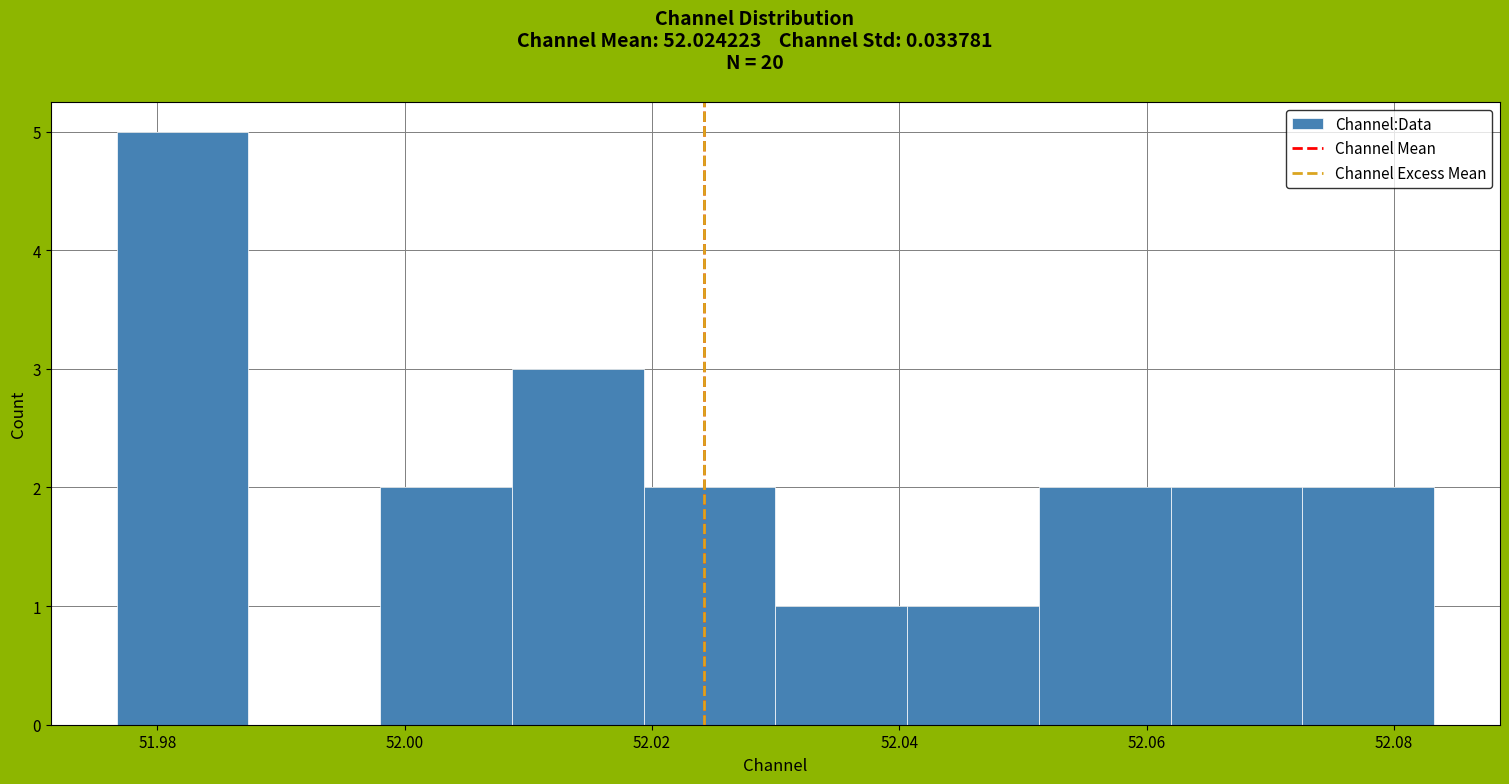

What is the height of the bar covering 51.998 to 52.008 on the x-axis? Neither the bar edges nor the heights are printed on the chart, so give them approximately, as read against the axes.

2